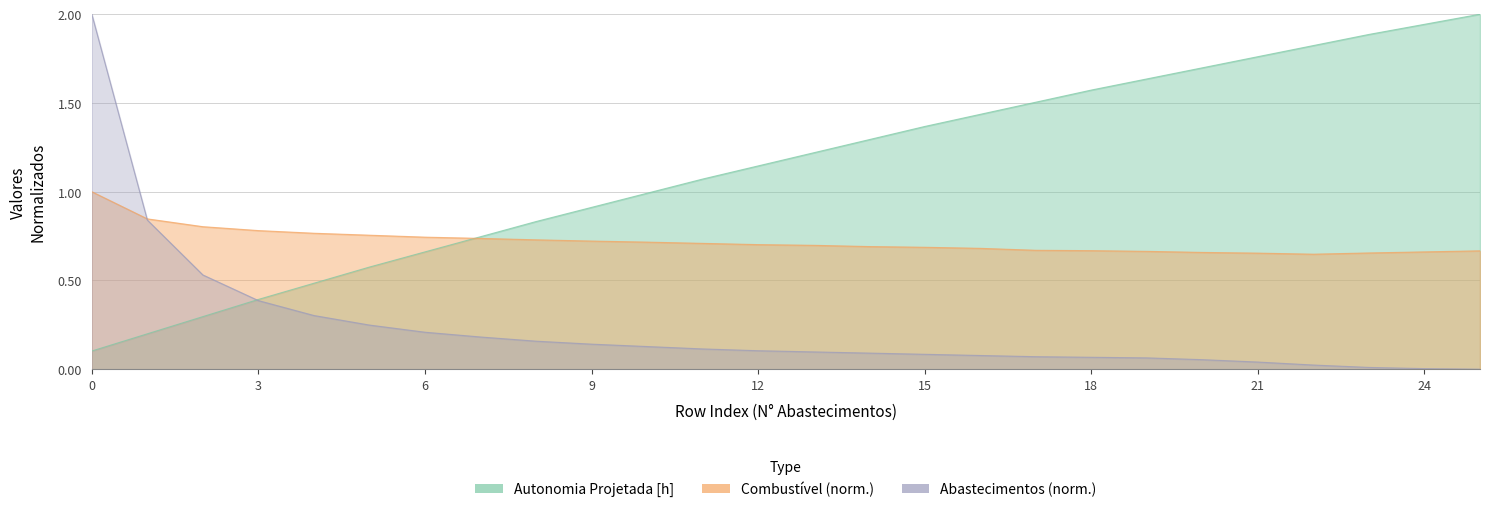

The Autonomia Projetada [h] series shows 0.8 at 8. True or false?

True